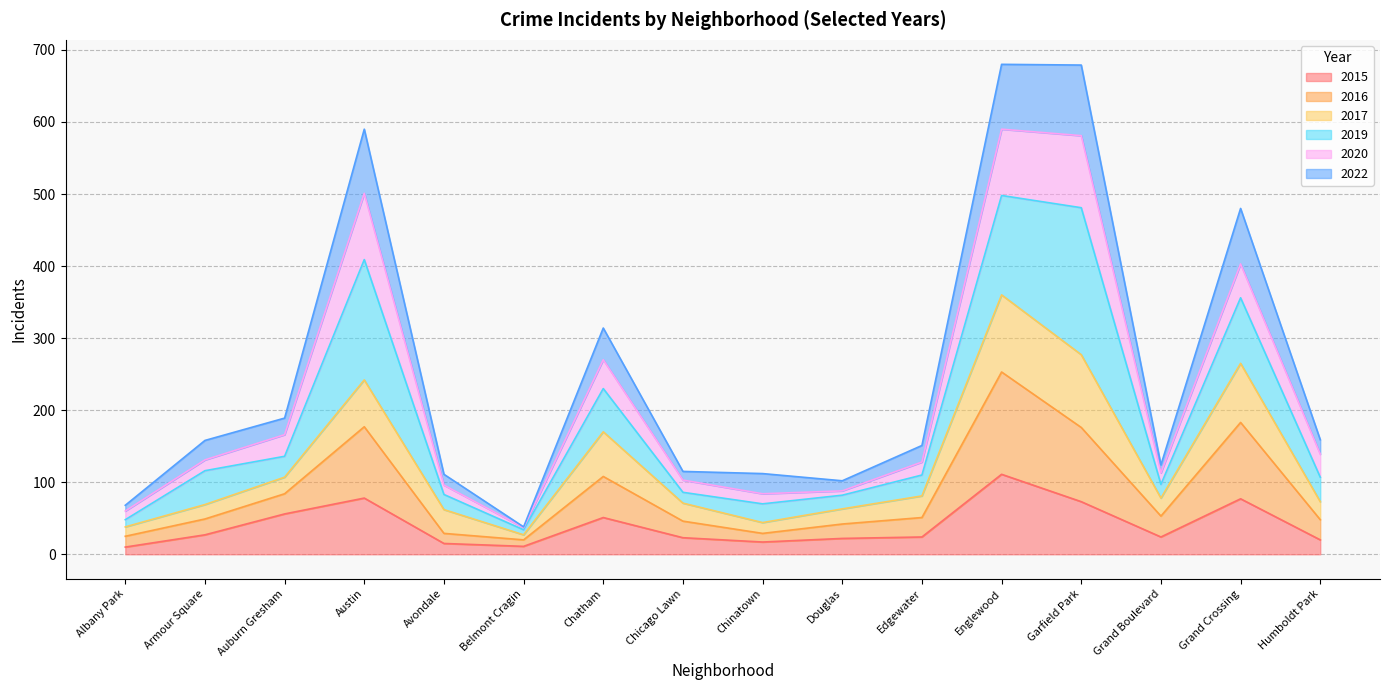

True or false: 2016 has a value of 19 at Albany Park.

False